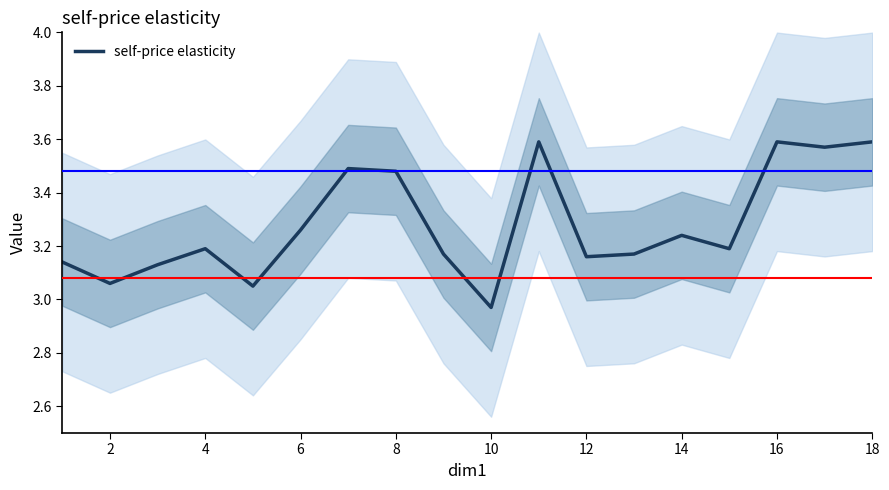

The self-price elasticity series shows 3.6 at 16. True or false?

True